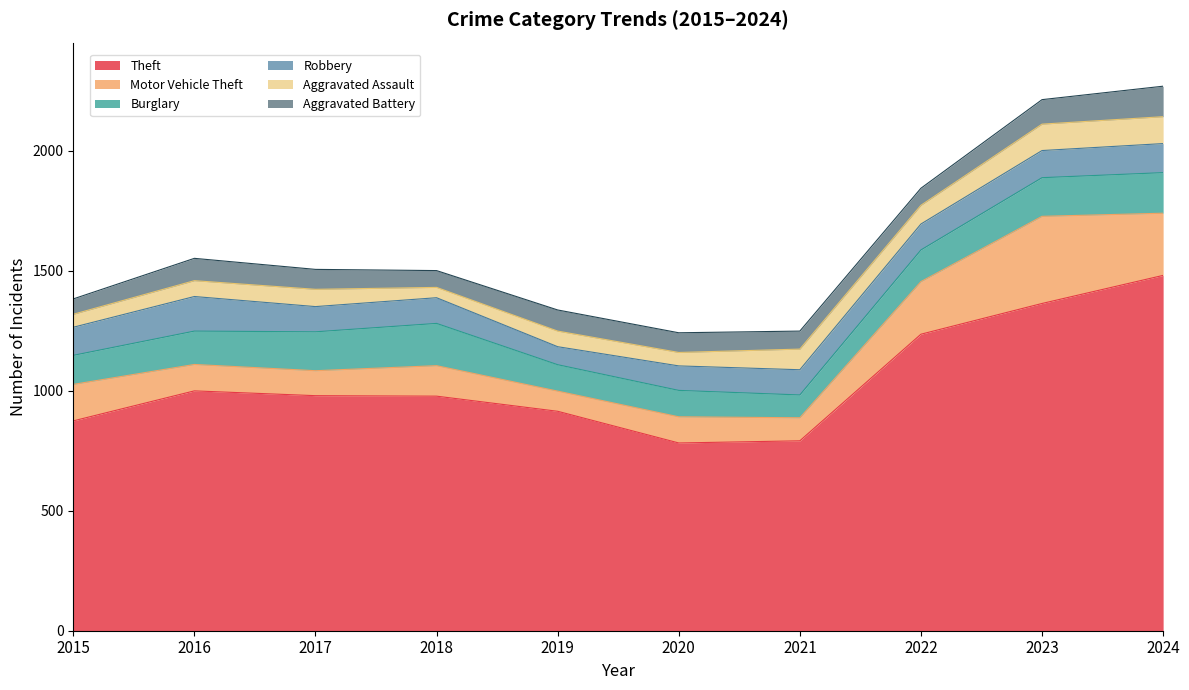

Reading left to right, what are all the values shown in this chart?

Theft: 874	999	979	977	914	782	791	1235	1363	1480
Motor Vehicle Theft: 152	110	104	127	84	109	96	219	363	259
Burglary: 121	139	162	176	110	110	95	132	161	169
Robbery: 117	144	105	107	75	102	105	108	113	121
Aggravated Assault: 54	66	72	43	65	56	86	78	110	112
Aggravated Battery: 64	93	83	70	88	82	75	71	102	127